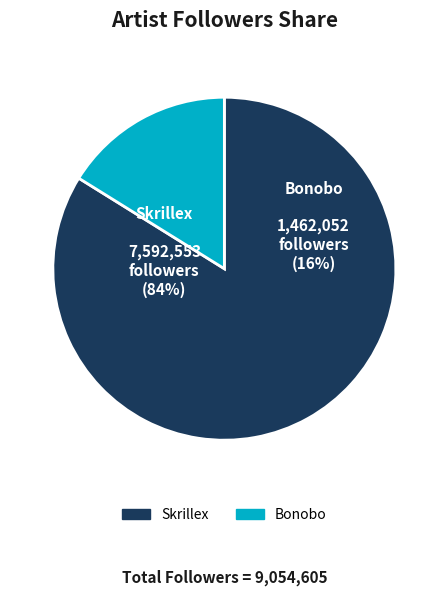

What percentage is the Bonobo slice, to the nearest percent?

16%